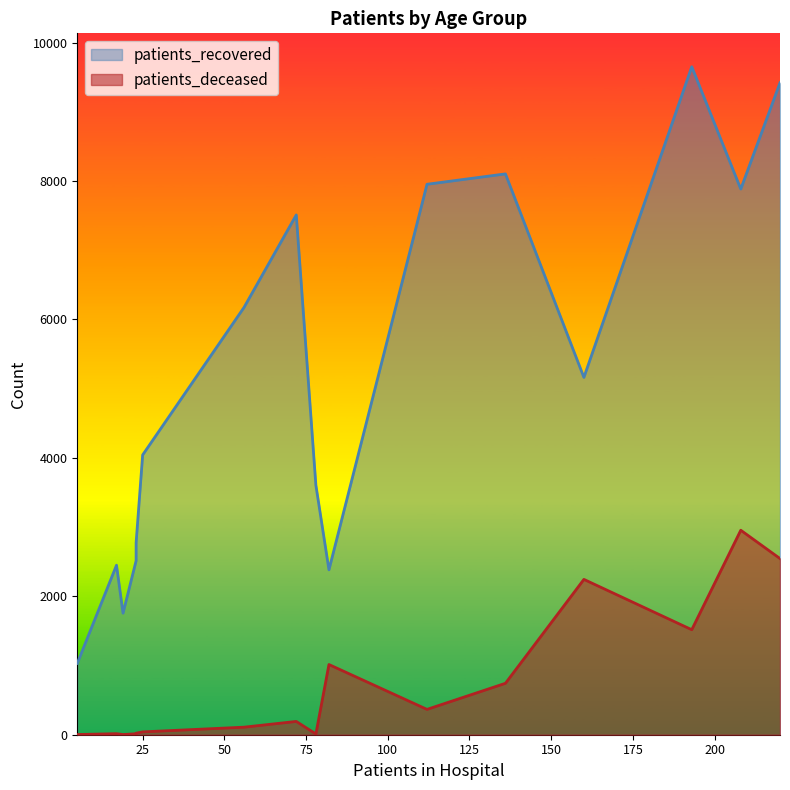

What are all the series names shown in the legend?

patients_recovered, patients_deceased